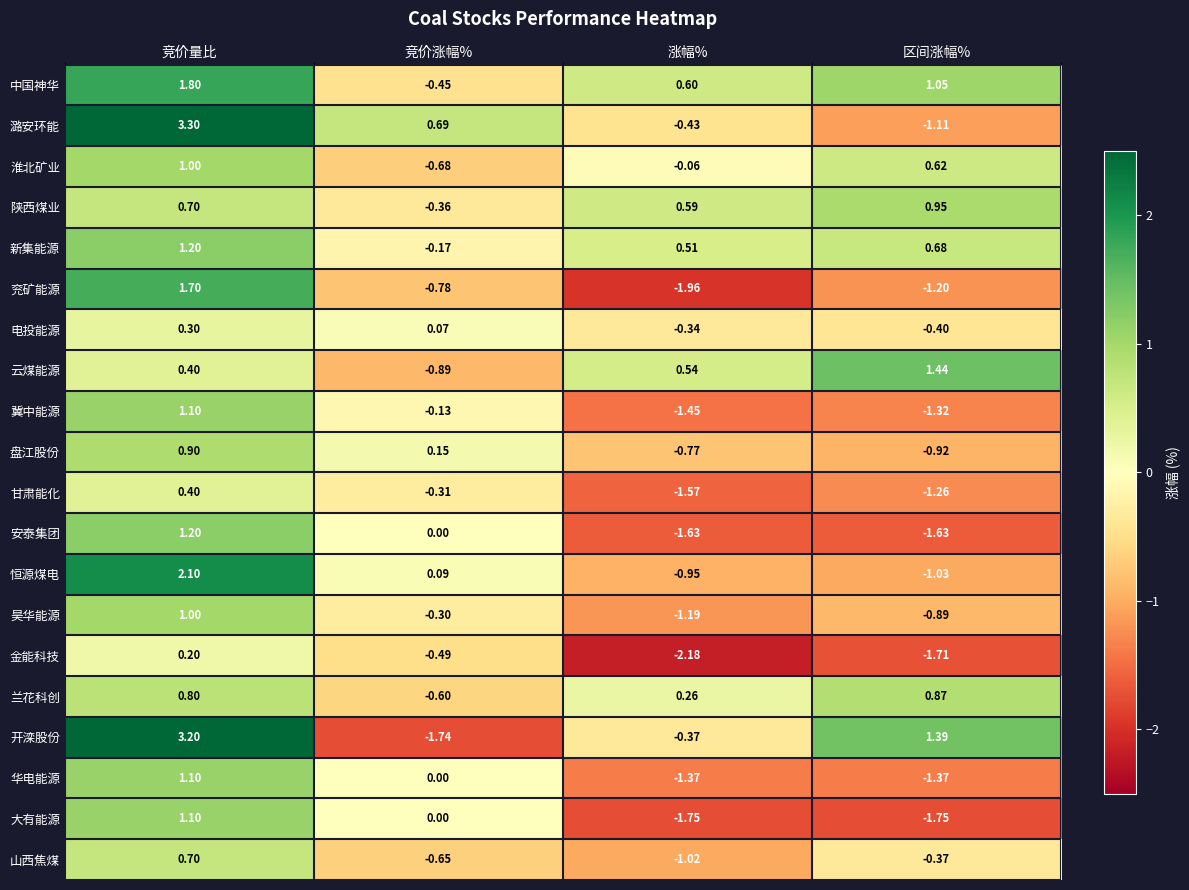

How many distinct data groups are displayed?

20